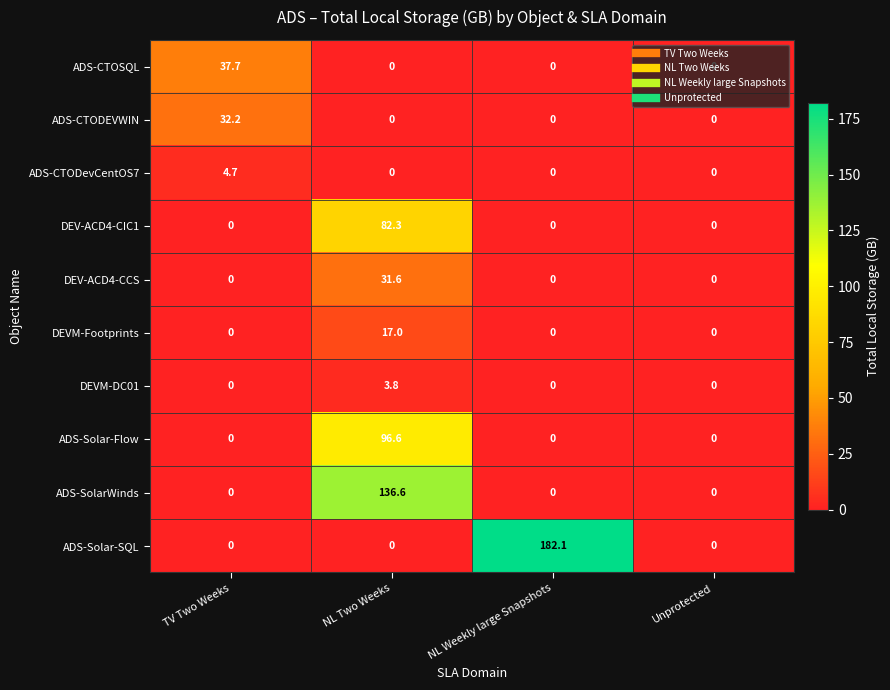

Is it true that ADS-SolarWinds equals 0.0 at NL Weekly large Snapshots?

True